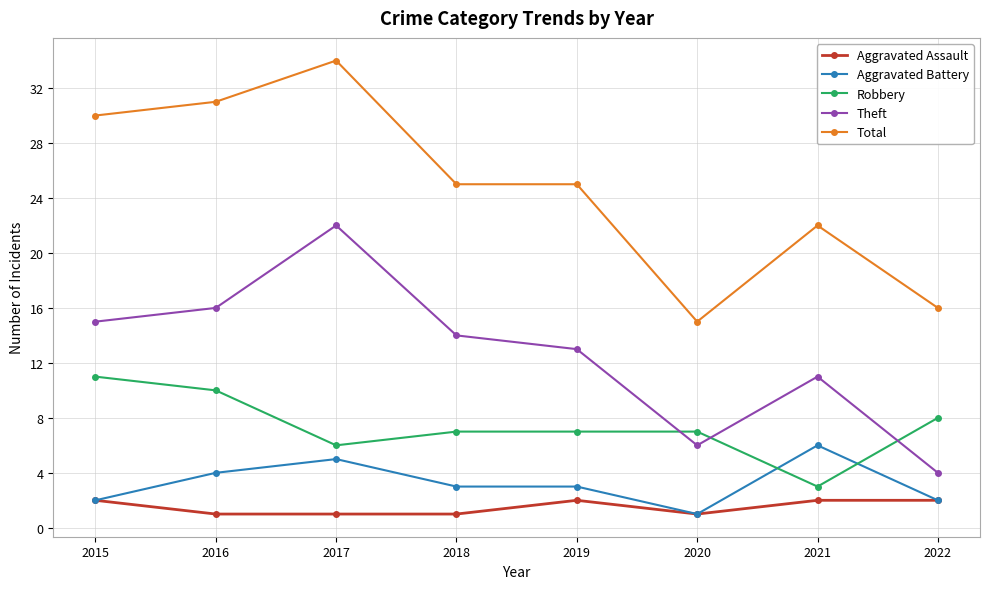

In Theft, how many points are lower than both neighbors (excluding endpoints)?

1